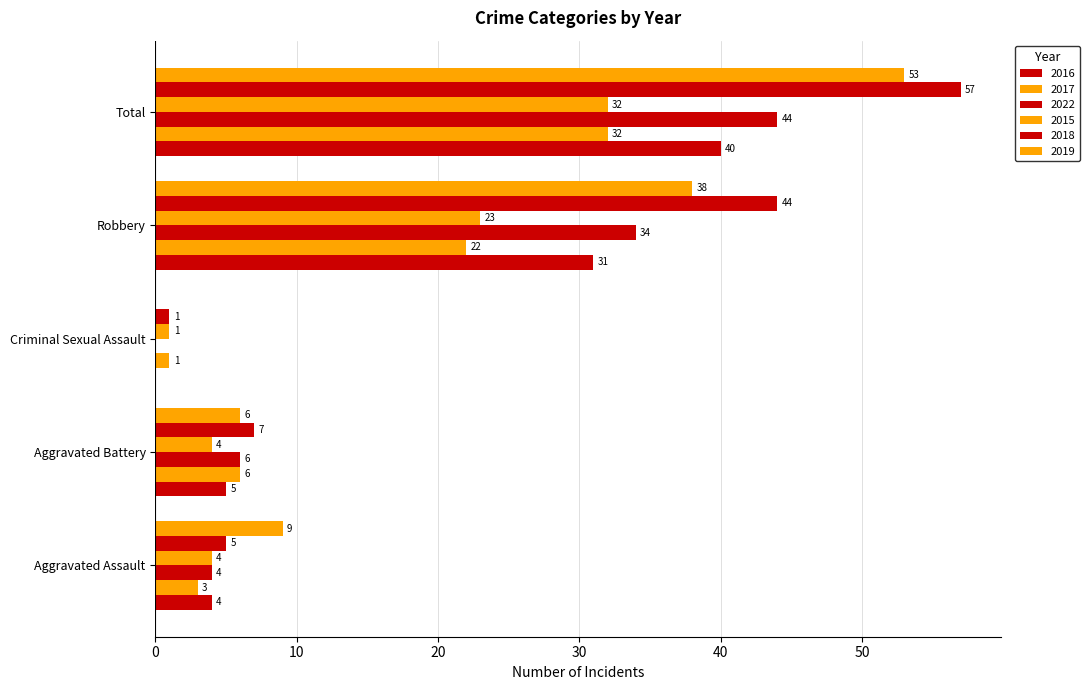

What is the spread (max minus min) of values at Criminal Sexual Assault?

1